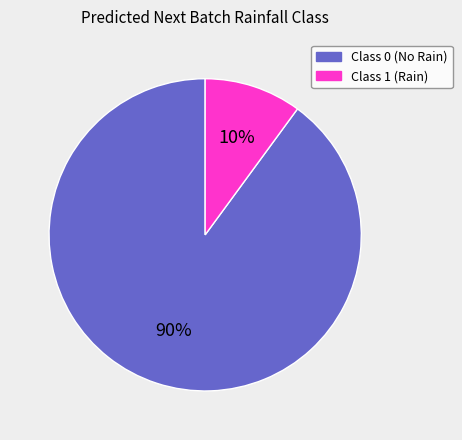

Is there any slice that represents more than half of the pie?

Yes